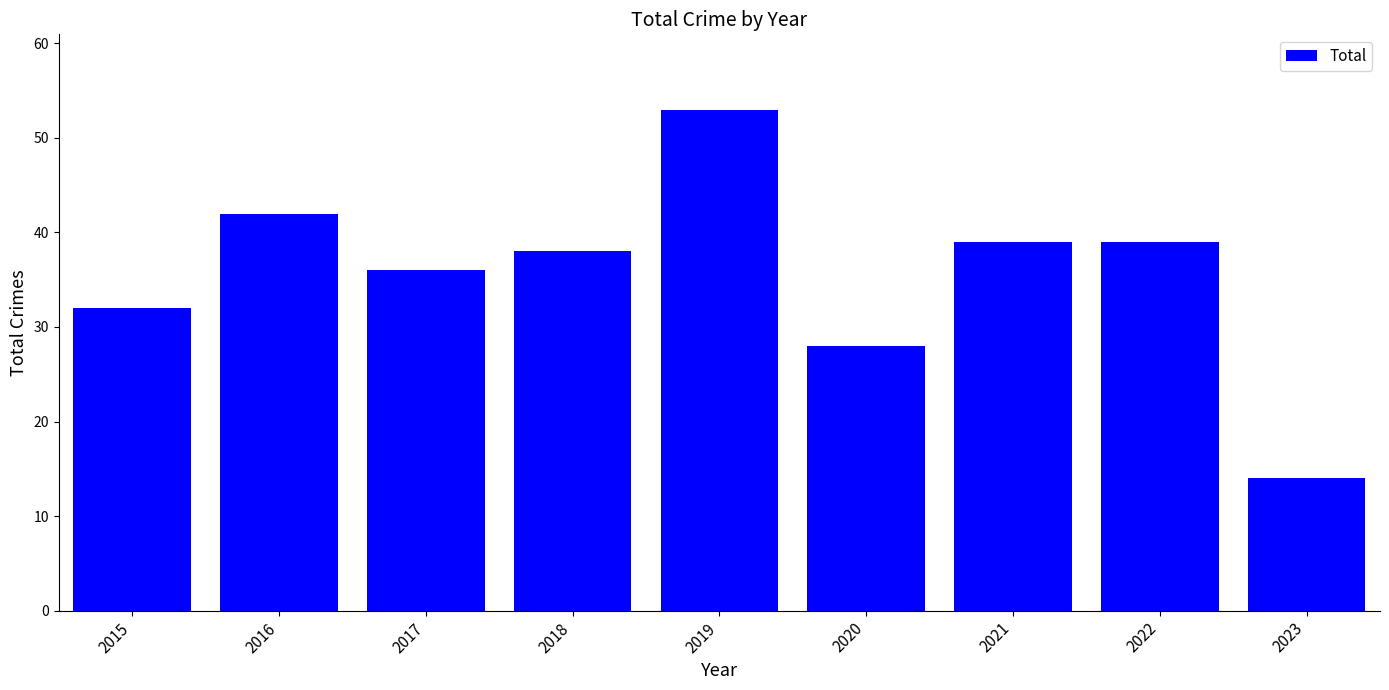

The chart shows a value of 38 at 2018. True or false?

True